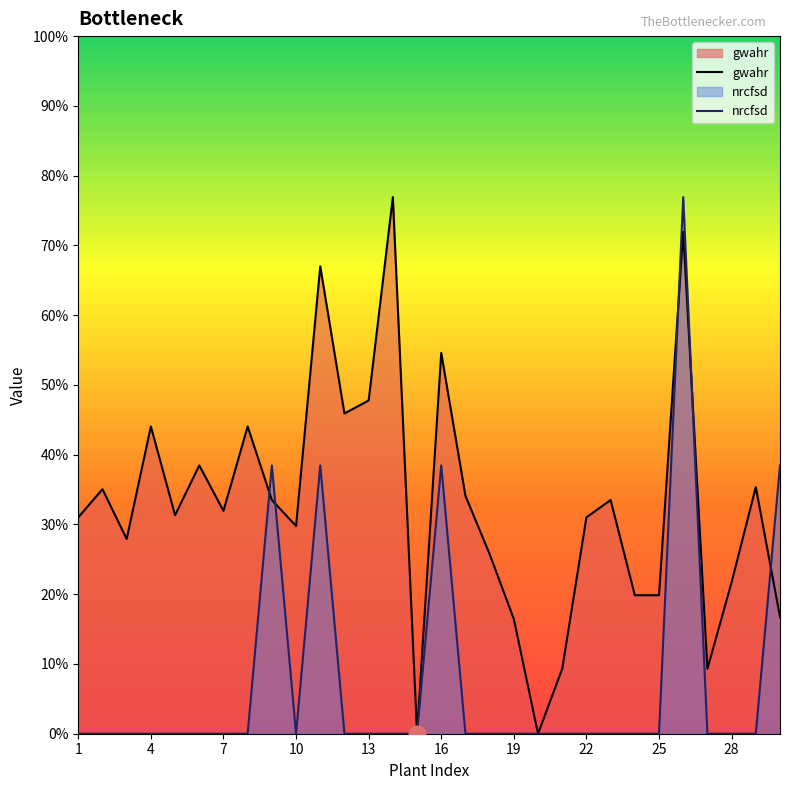

How many lines are shown in the chart?

2